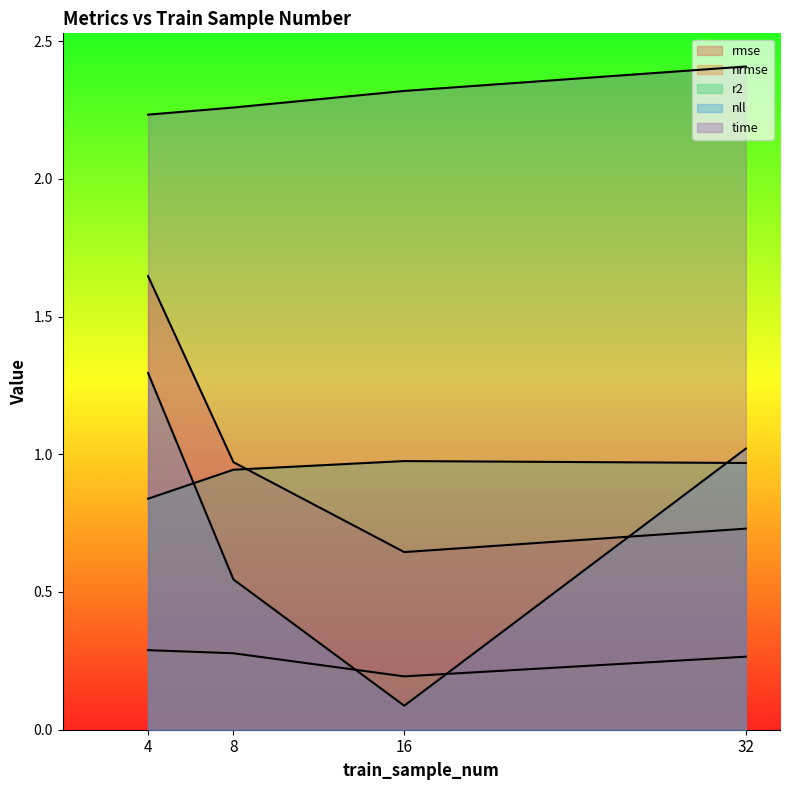

What is the lowest value of the nrmse series?

0.2